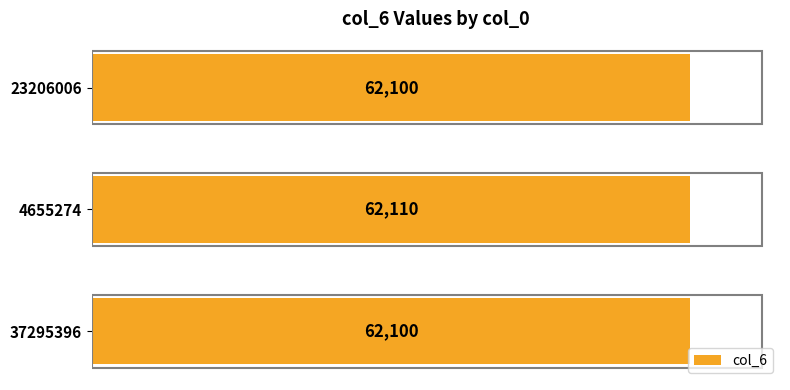

Is it true that the value at 23206006 is 23402?

False